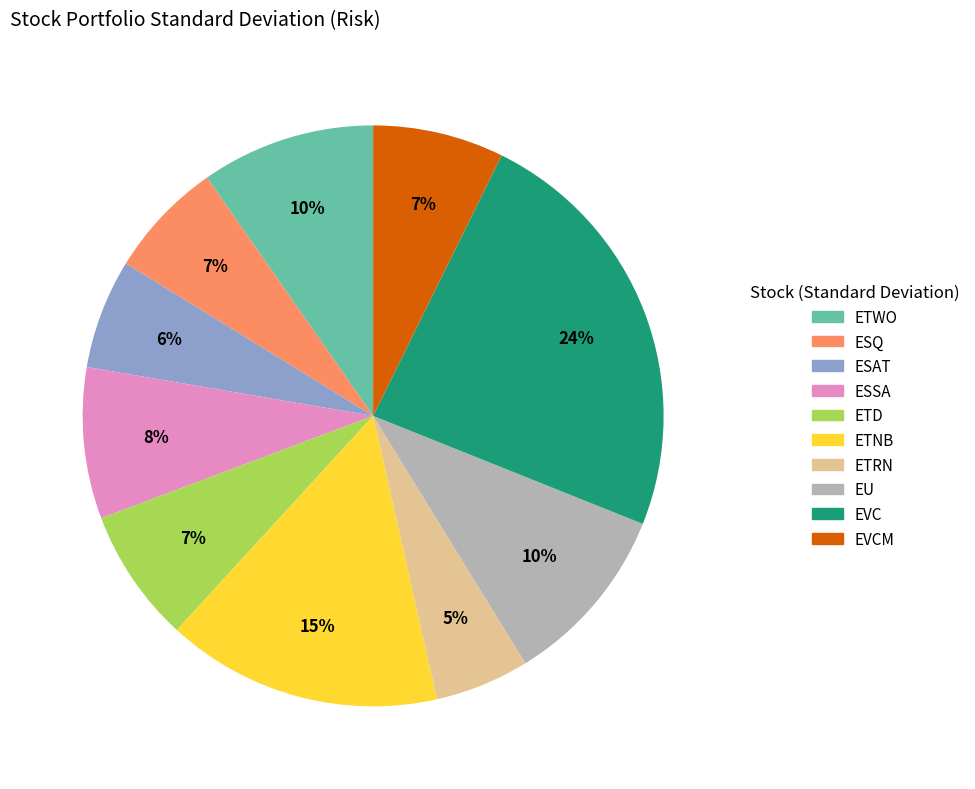

Does EU account for over 50% of the chart?

No